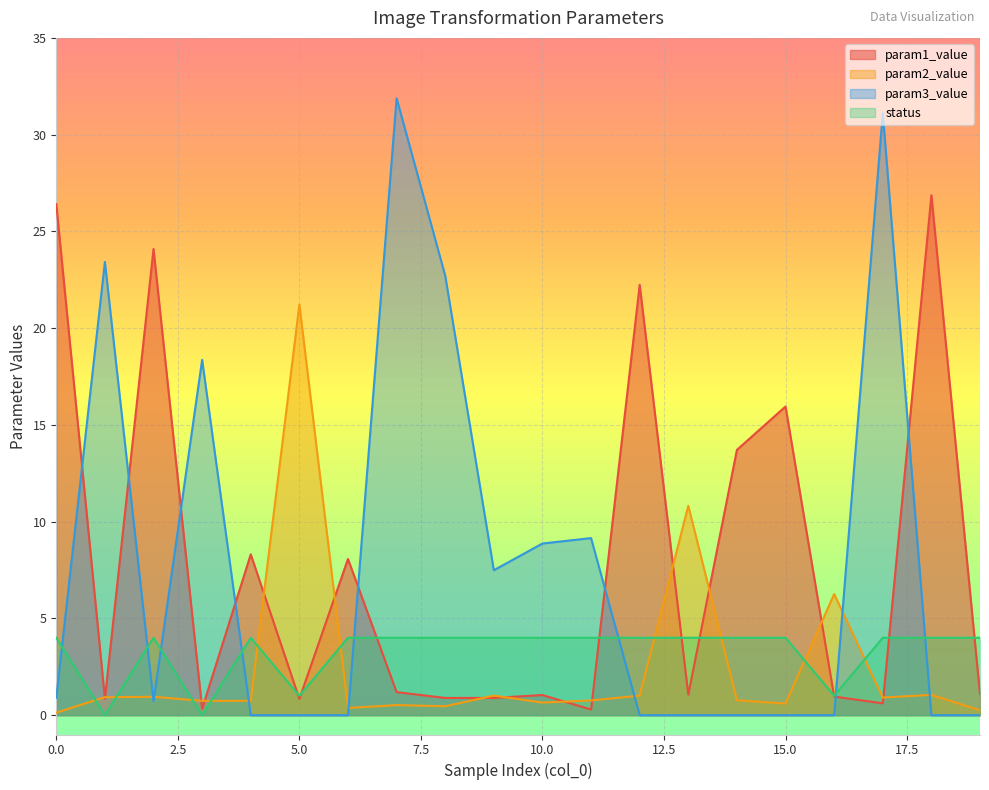

At which category is the sum across all series the highest?

7